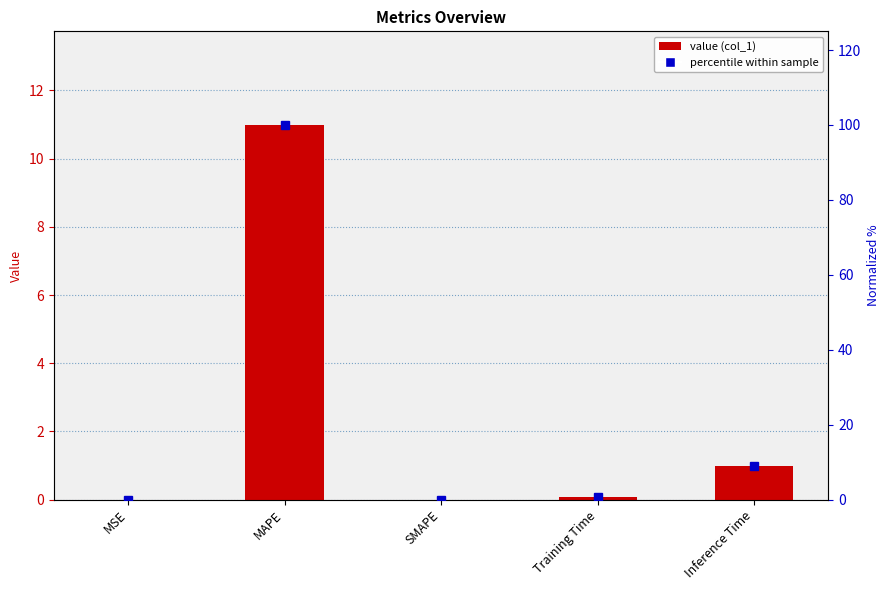

Which series has the largest range (max minus min)?

col_1 (normalized %)